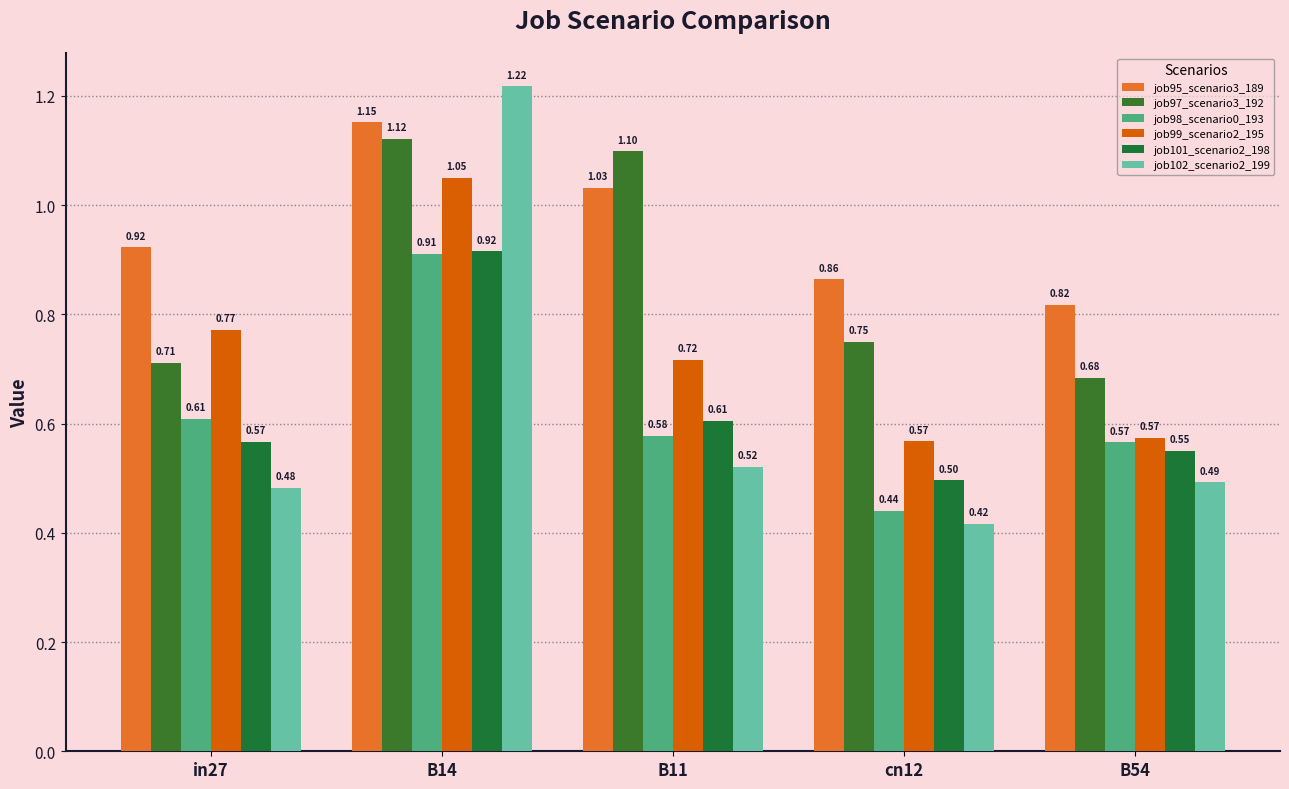

What is the difference between the job102_scenario2_199 values at cn12 and in27?

0.1